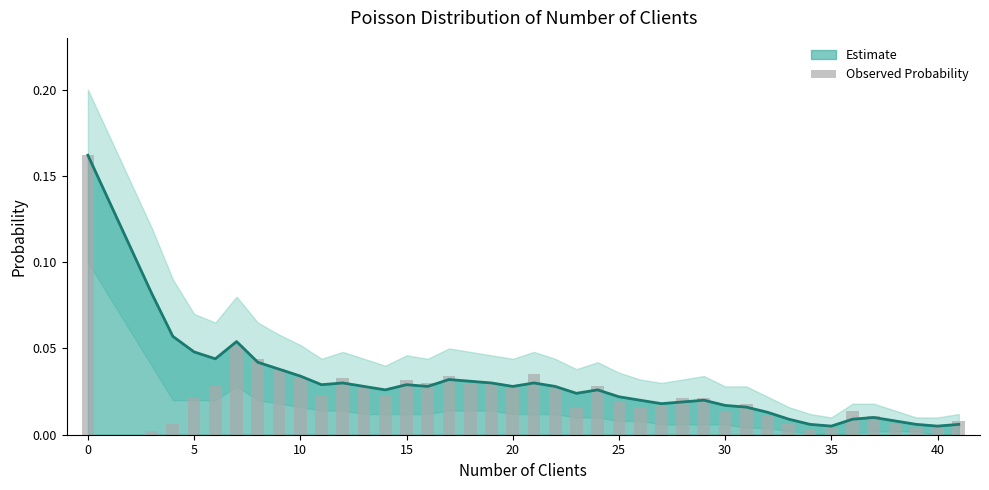

What is the difference between the maximum and minimum values?

0.2